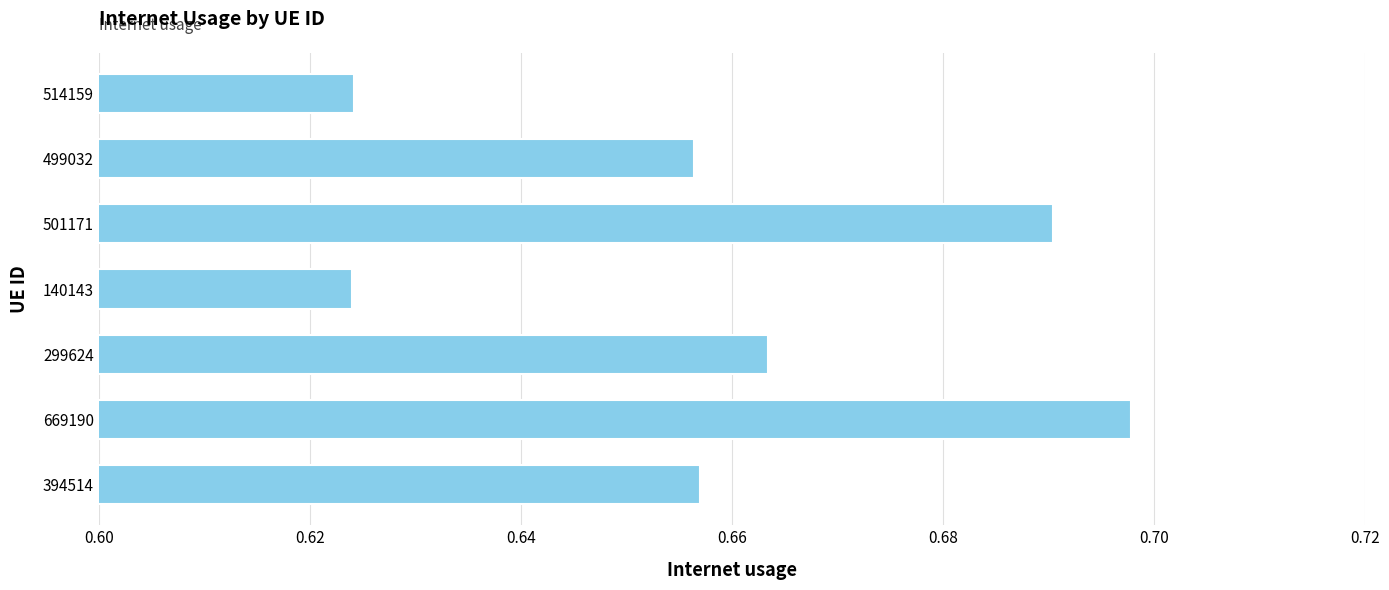

Which has a higher value, 499032 or 501171?

501171